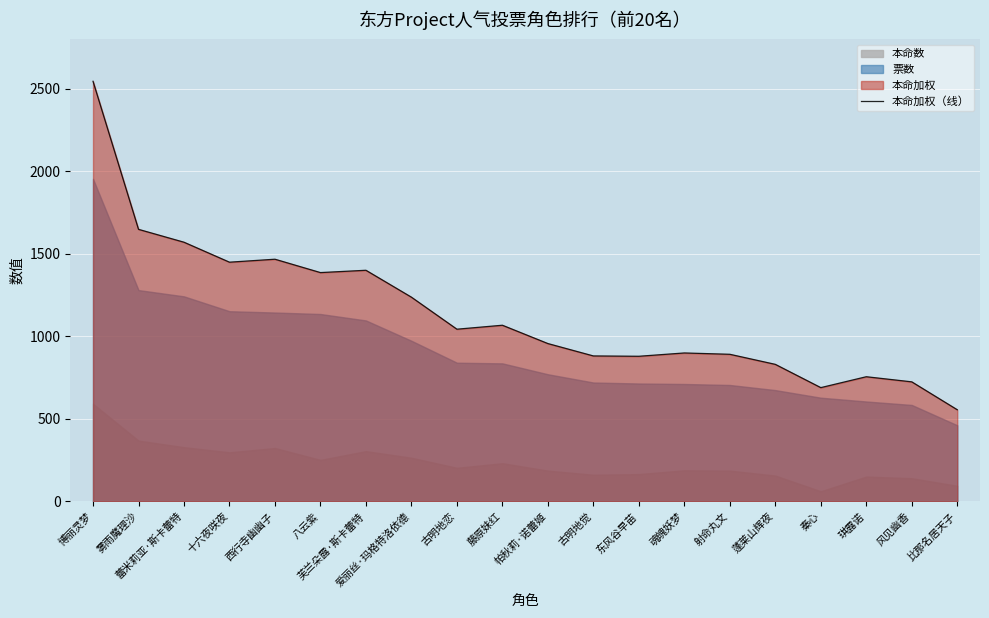

The chart shows a value of 689 at 秦心. True or false?

True